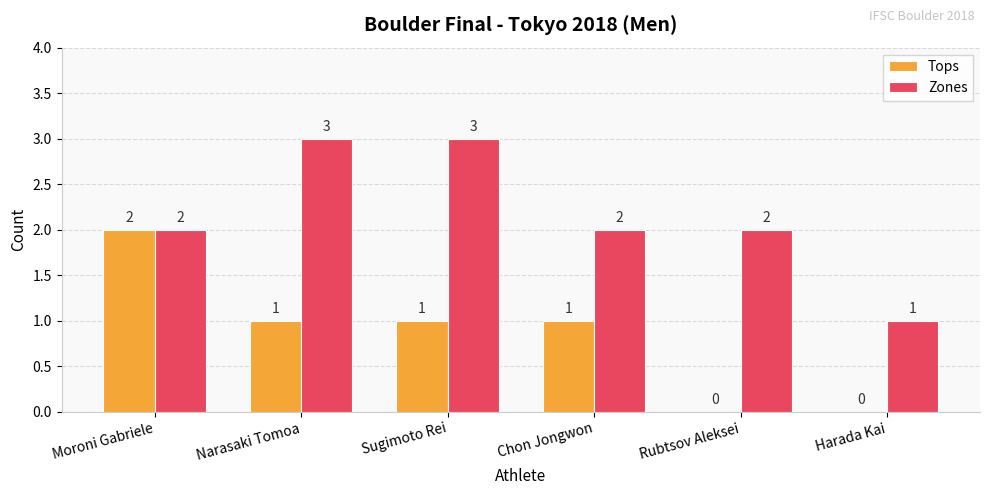

What is the maximum value for Tops?

2